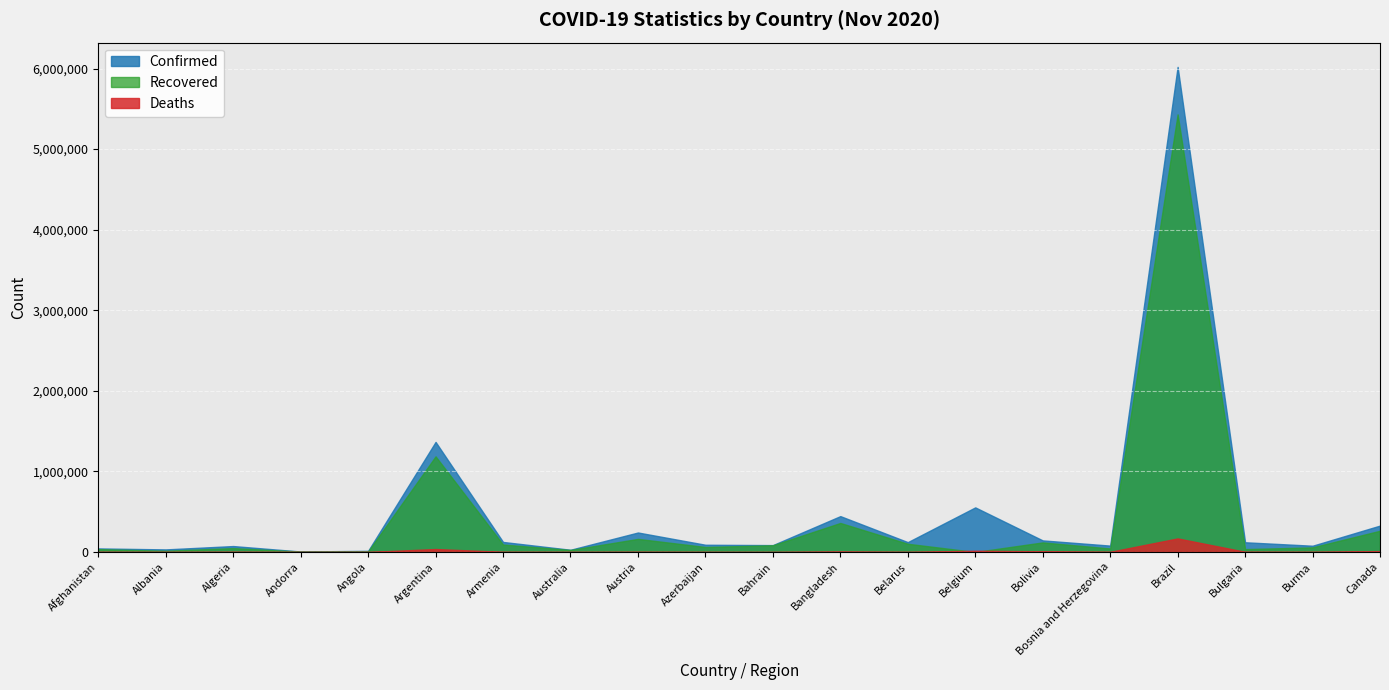

The value of Recovered at Belgium is -3601510. True or false?

False